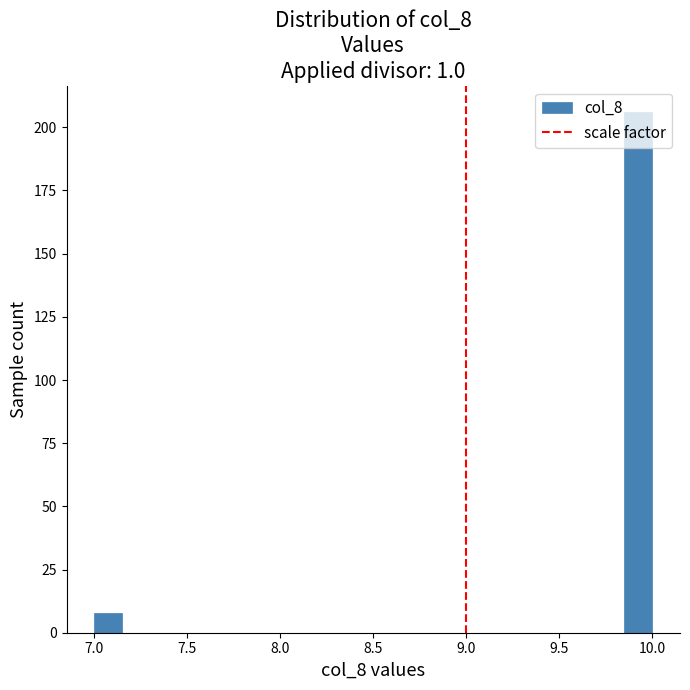

Around what value on the x-axis is the tallest bar? Give the approximate position of its centre, as read against the axis.

9.95